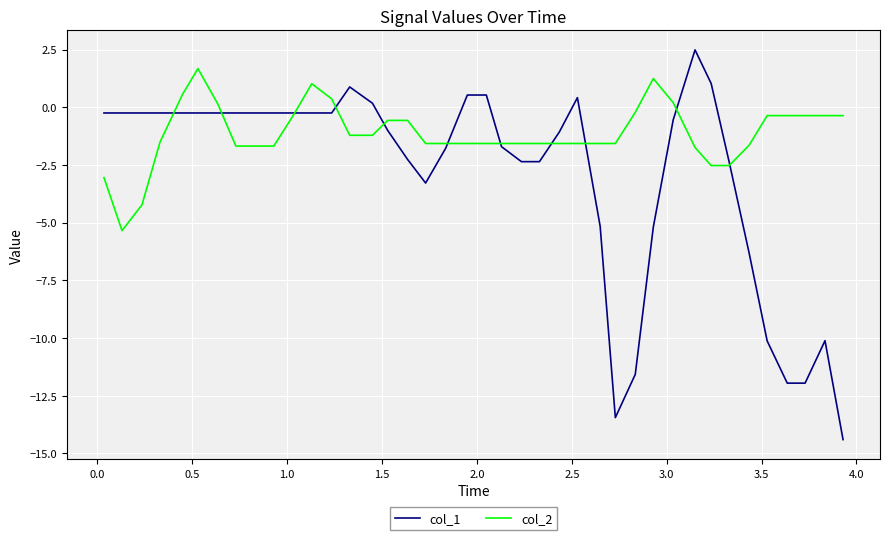

What is the minimum value shown in the chart?

-14.4